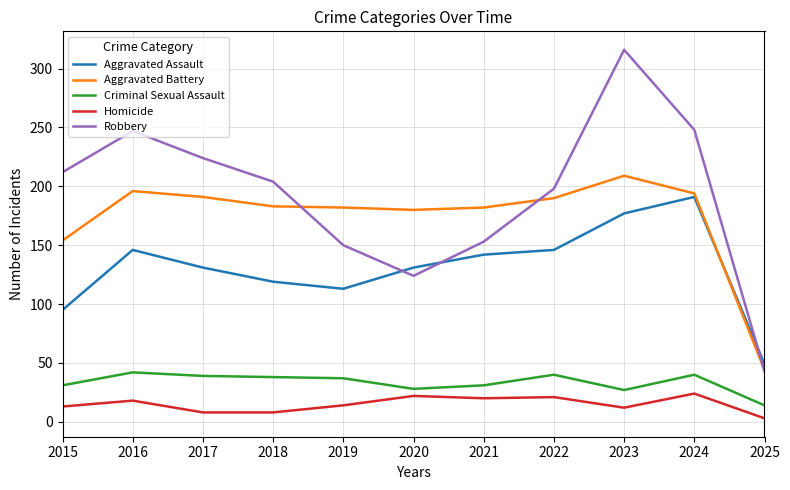

What is the maximum value shown in the chart?

316